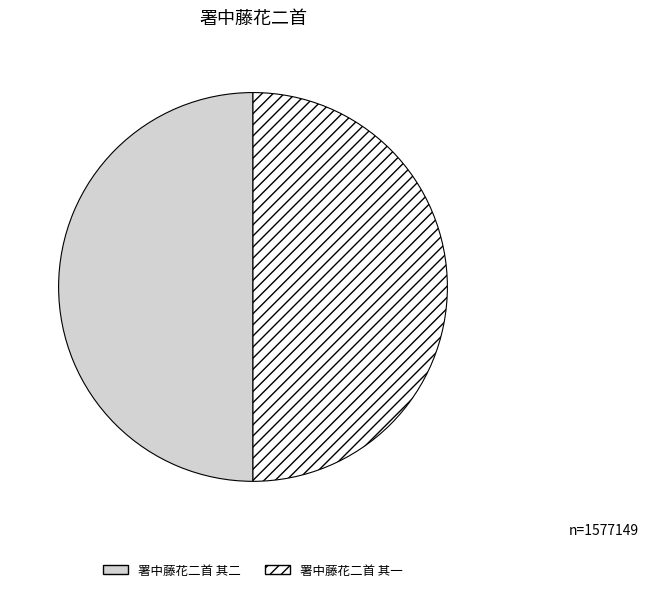

Approximately how many times larger is the value at 署中藤花二首 其二 compared to 署中藤花二首 其一?

1.0